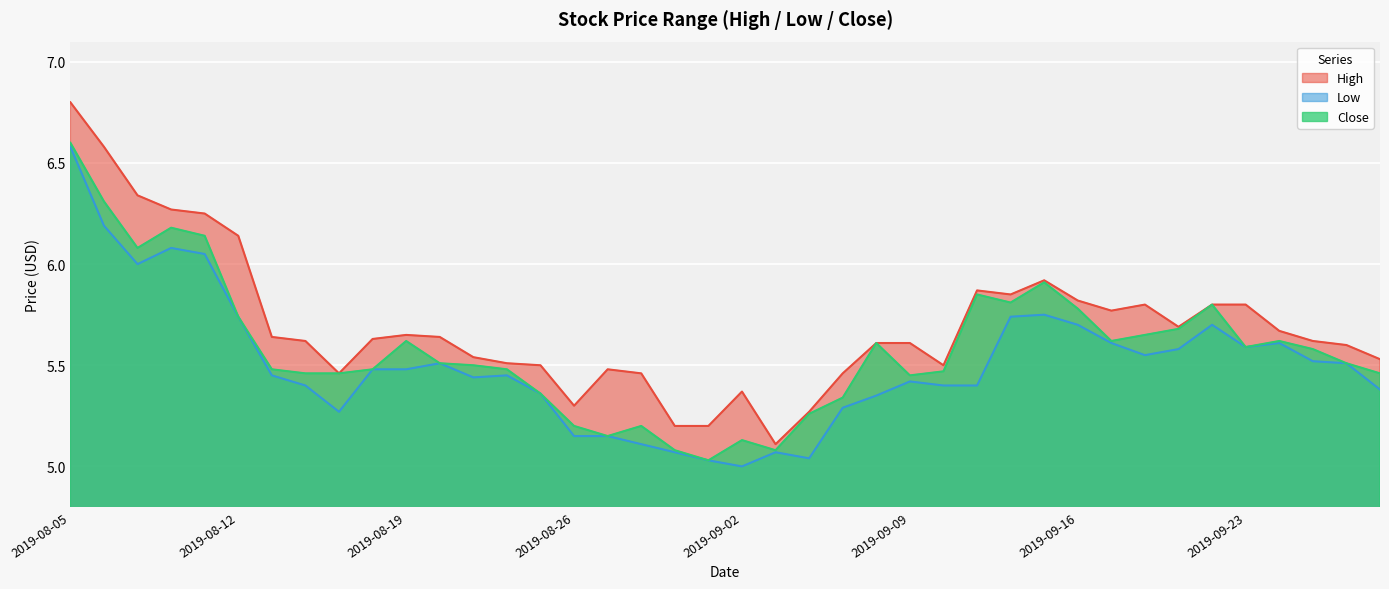

At which category is the sum across all series the highest?

2019-08-05